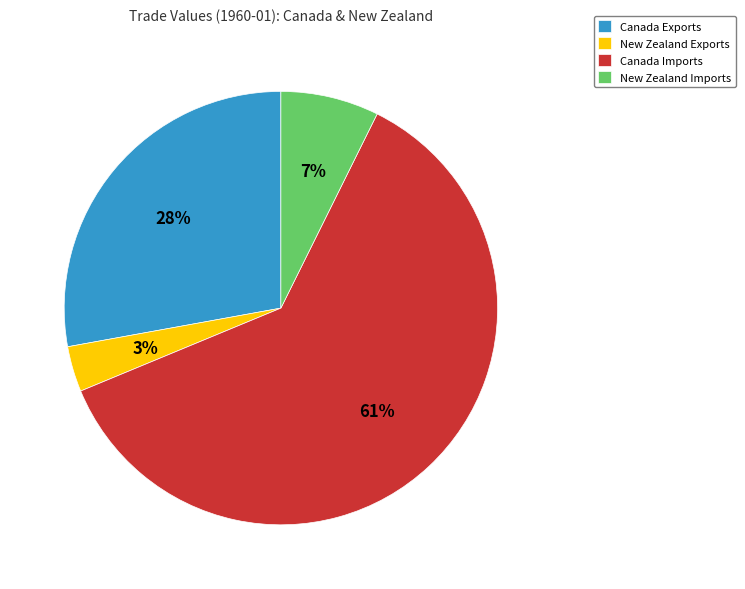

To the nearest percent, what portion does Canada Exports represent?

28%